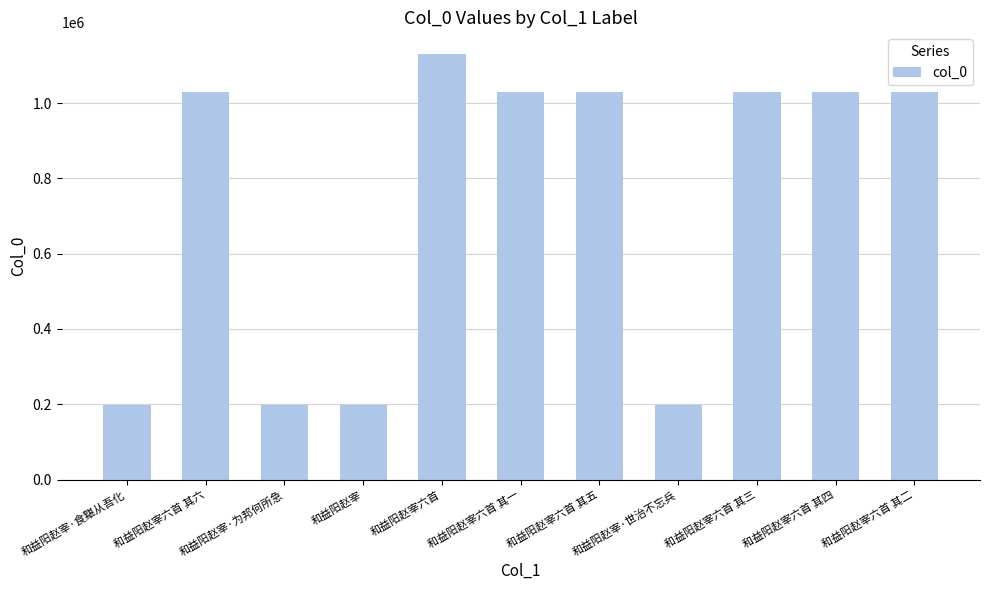

What is the difference between the second highest and minimum values?

831312